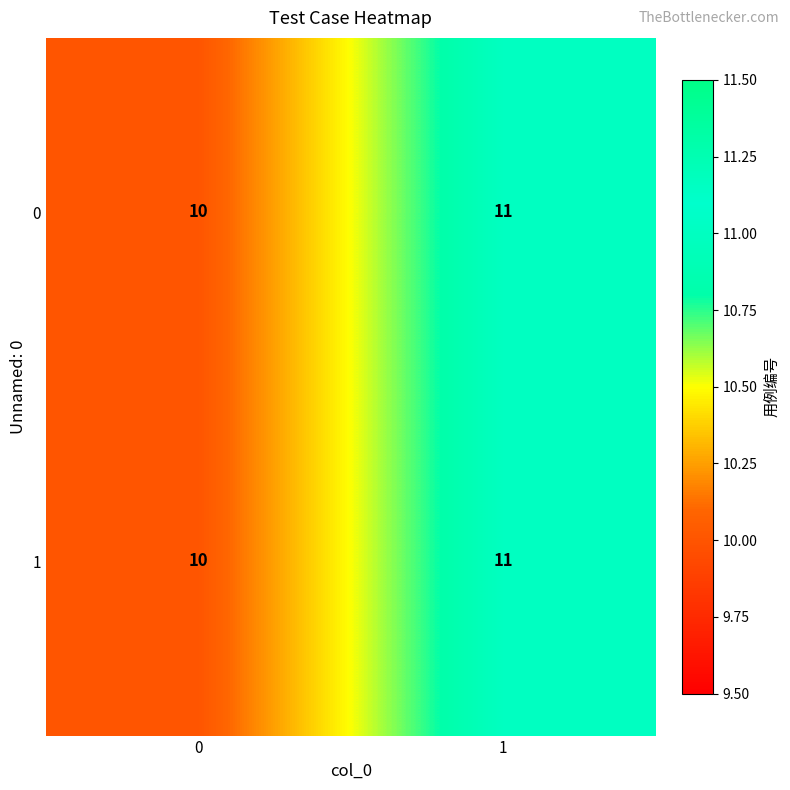

How many series are shown in this chart?

2